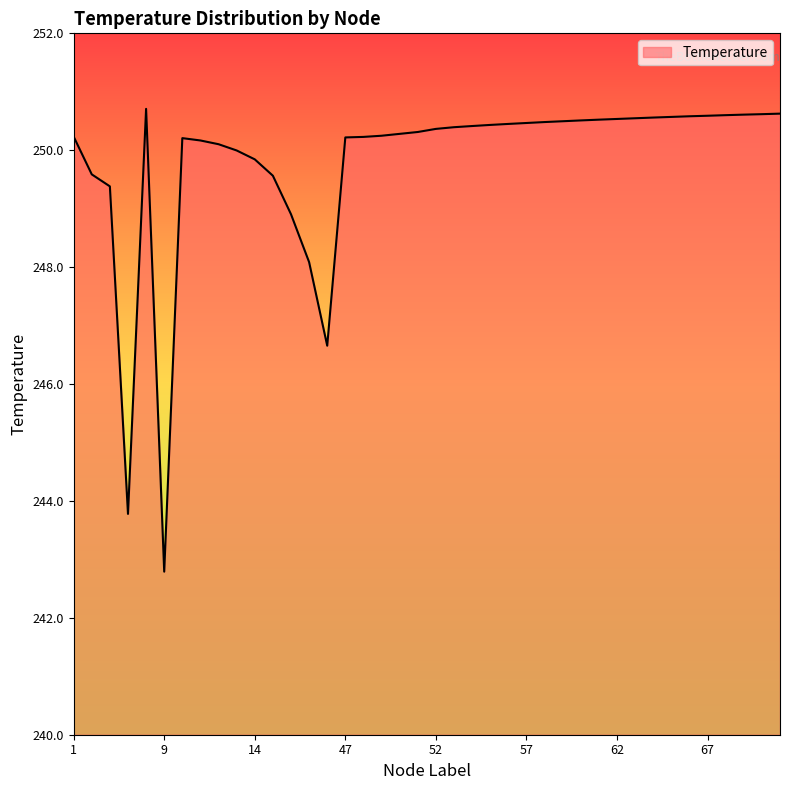

What is the smallest value displayed?

242.8